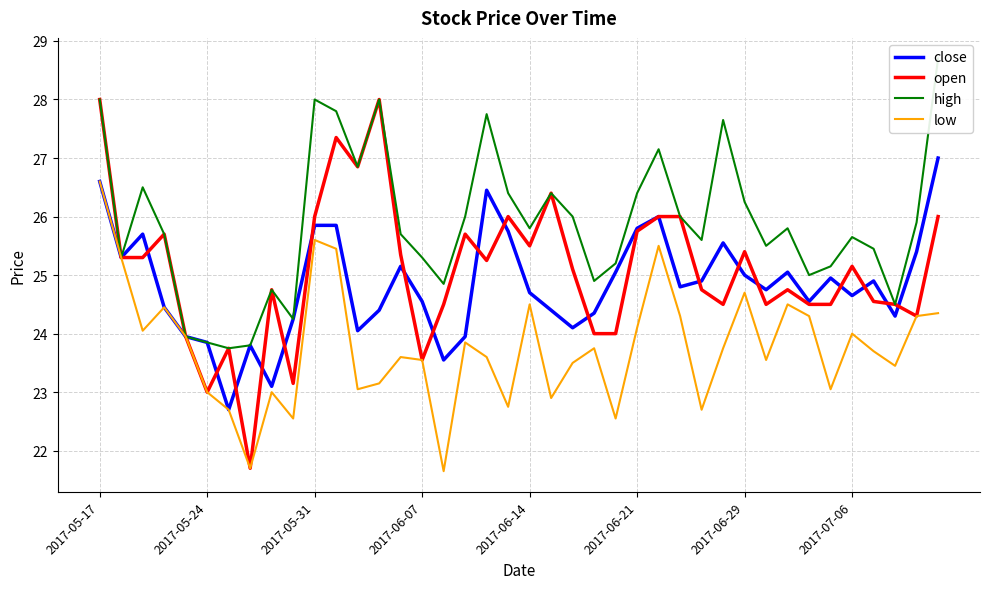

At which label does open first exceed 25?

2017-05-17